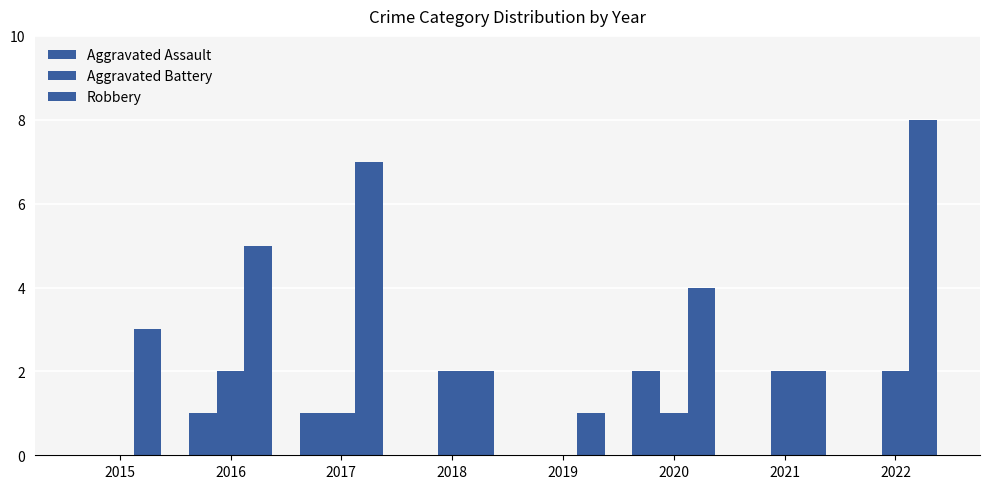

Which category has the highest value across all series?

2022